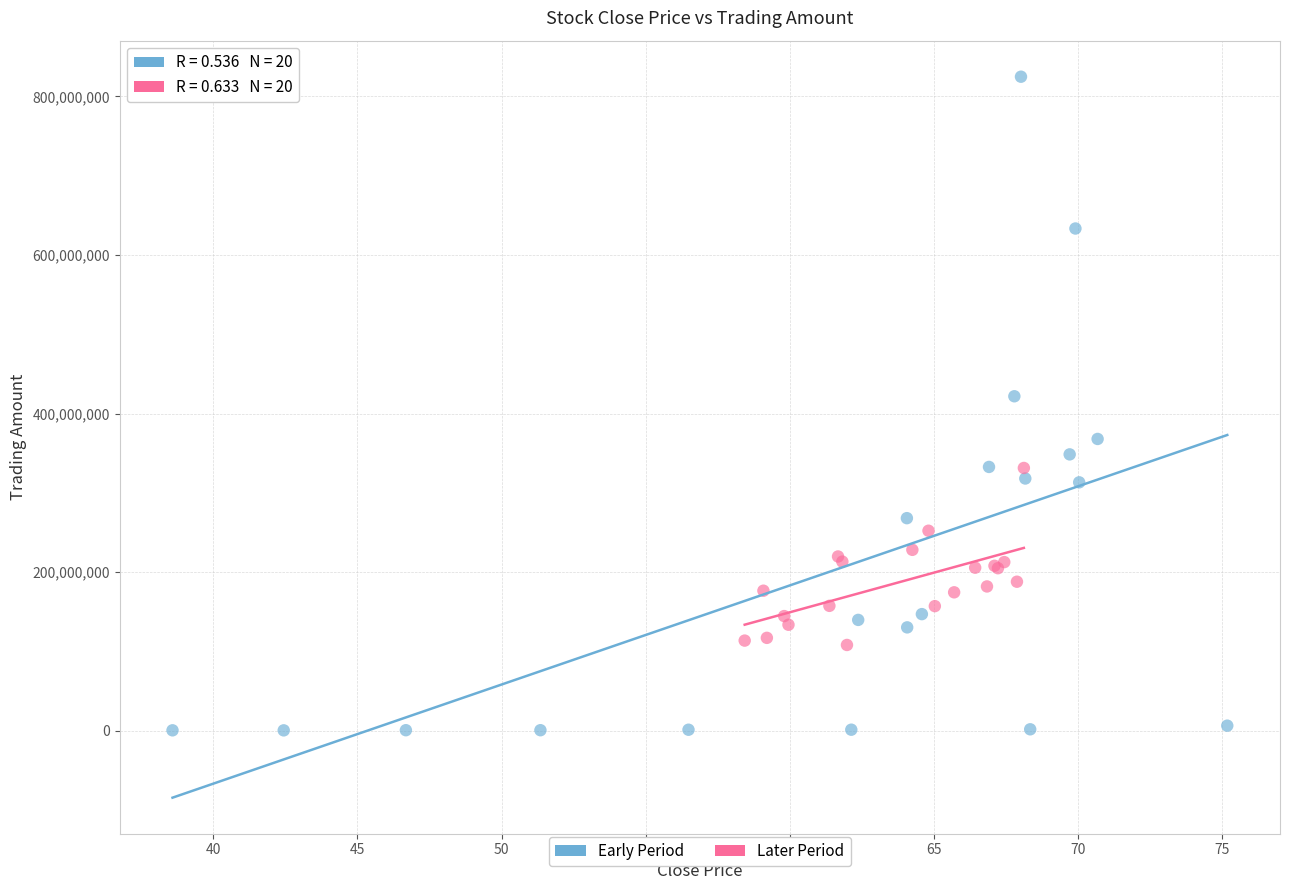

Which series has the widest spread of Y values?

Early Period